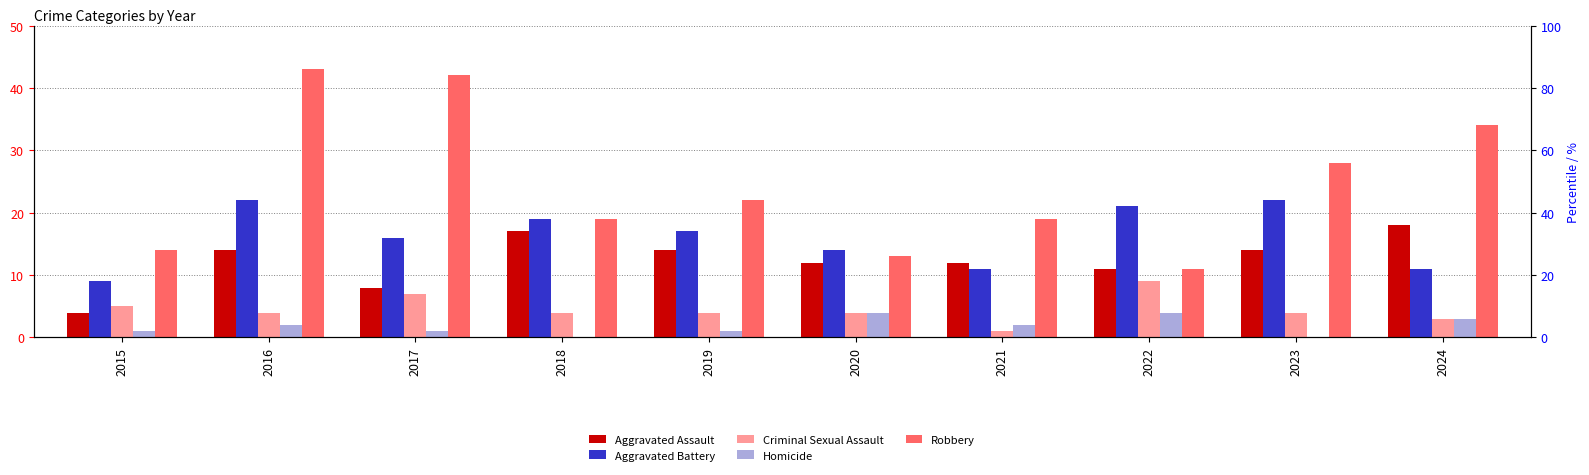

Reading left to right, extract all data points from this chart.

Aggravated Assault: 2015=4	2016=14	2017=8	2018=17	2019=14	2020=12	2021=12	2022=11	2023=14	2024=18
Aggravated Battery: 2015=9	2016=22	2017=16	2018=19	2019=17	2020=14	2021=11	2022=21	2023=22	2024=11
Criminal Sexual Assault: 2015=5	2016=4	2017=7	2018=4	2019=4	2020=4	2021=1	2022=9	2023=4	2024=3
Homicide: 2015=1	2016=2	2017=1	2018=0	2019=1	2020=4	2021=2	2022=4	2023=0	2024=3
Robbery: 2015=14	2016=43	2017=42	2018=19	2019=22	2020=13	2021=19	2022=11	2023=28	2024=34